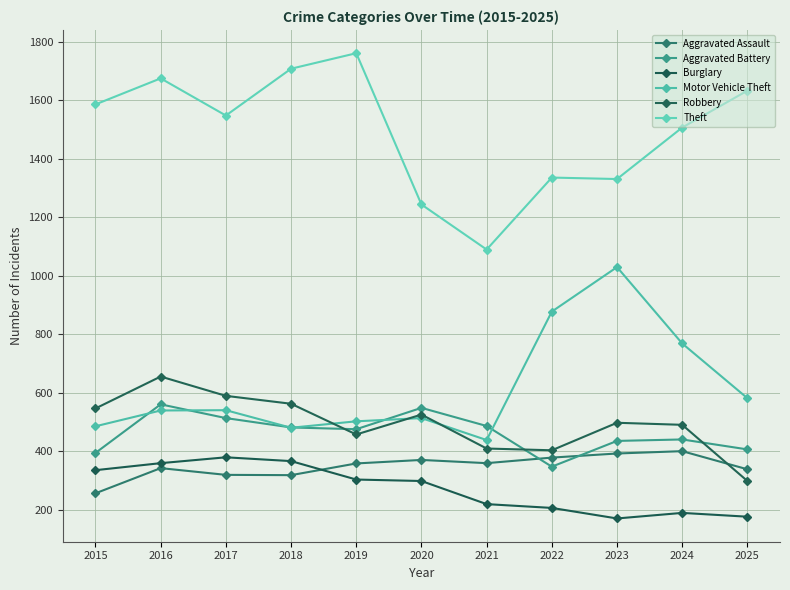

How many lines are shown in the chart?

6